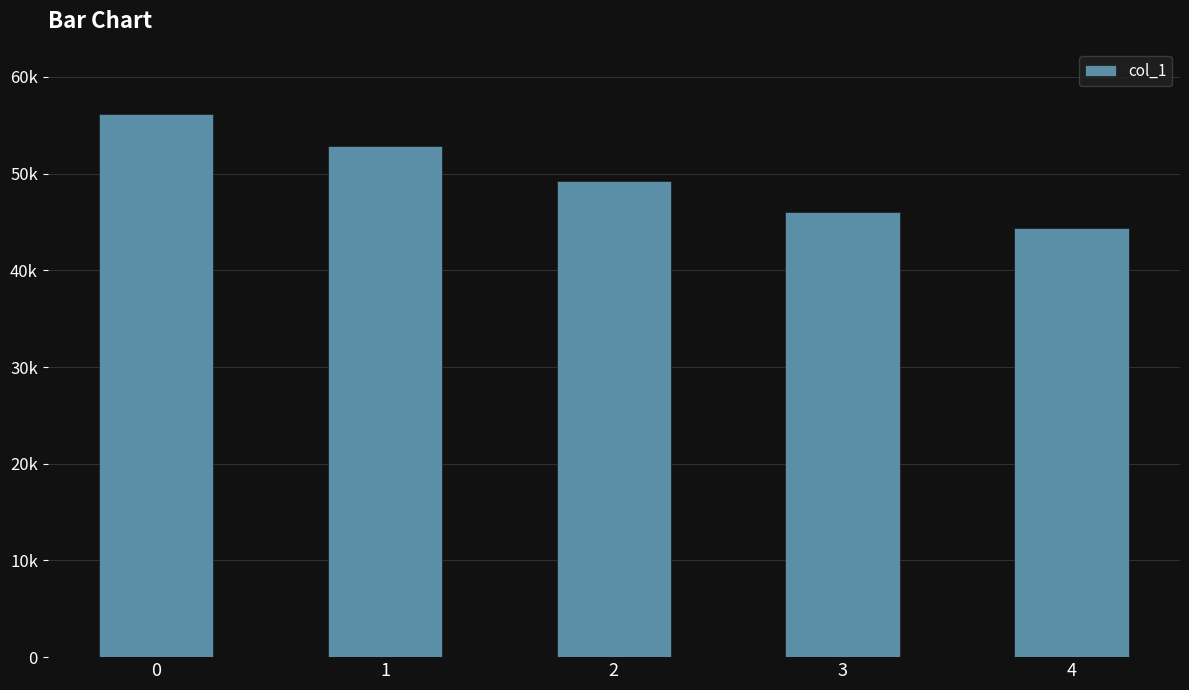

The chart shows a value of 8982 at 4. True or false?

False